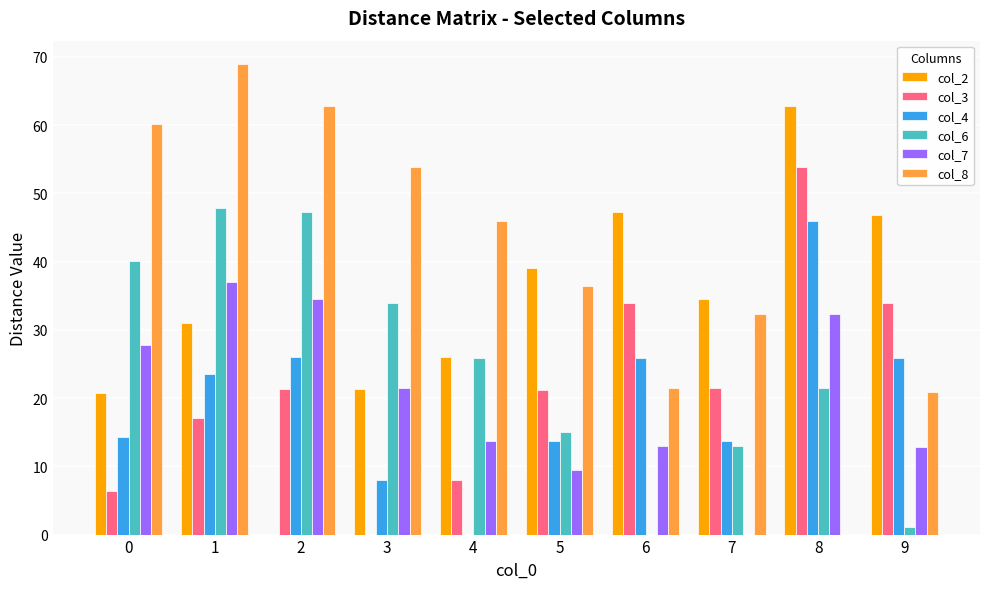

What is the maximum value shown in the chart?

68.9